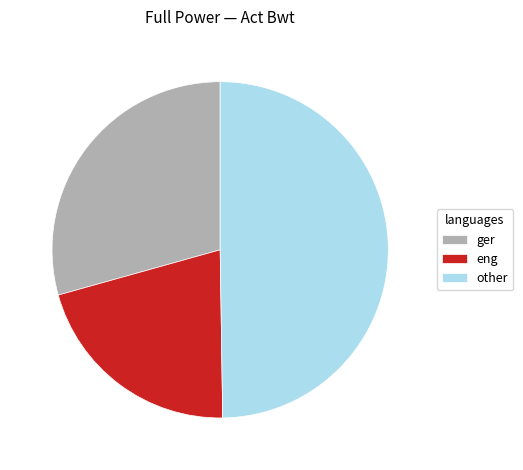

The other slice represents 58% of the pie. True or false?

False